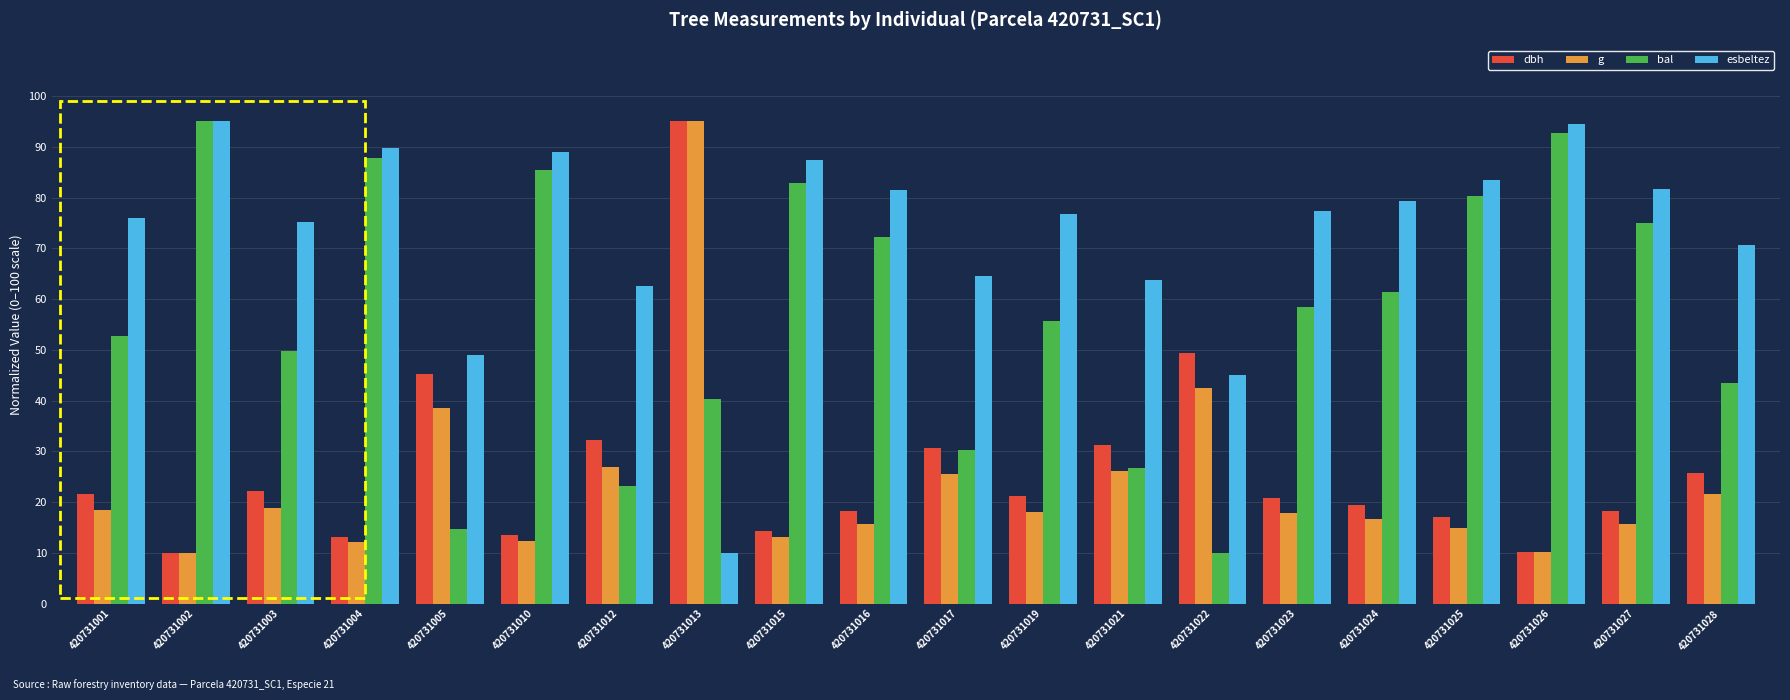

At how many categories does at least one series exceed 88?

5